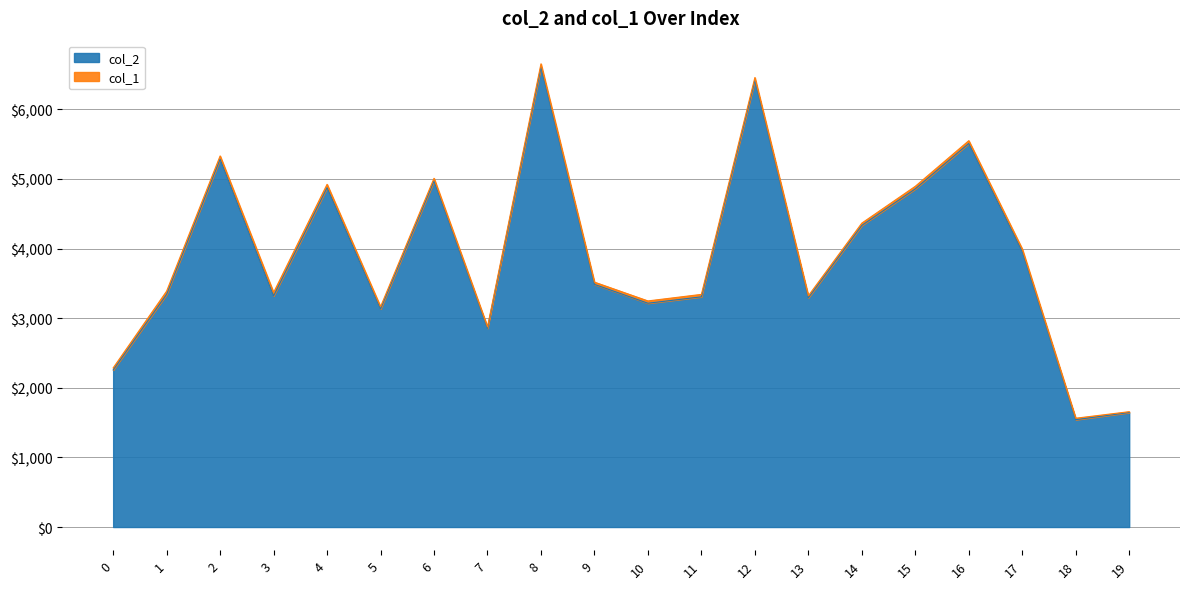

The chart shows a value of 1208 at 13. True or false?

False